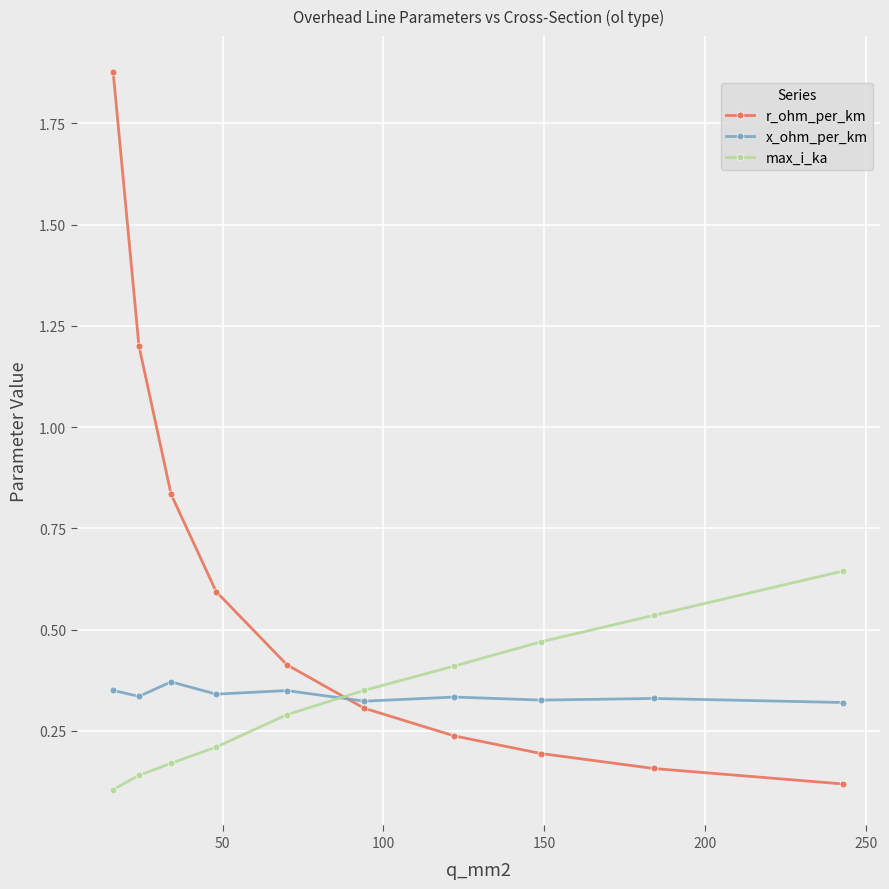

Which series has the largest total across all categories?

r_ohm_per_km